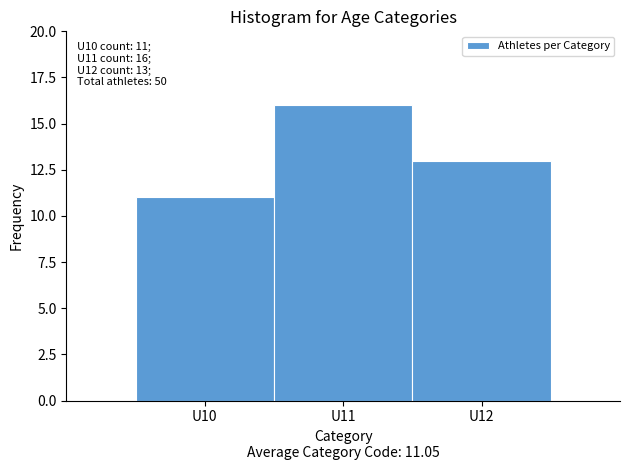

Which range on the x-axis has the tallest bar?

10.5 to 11.5